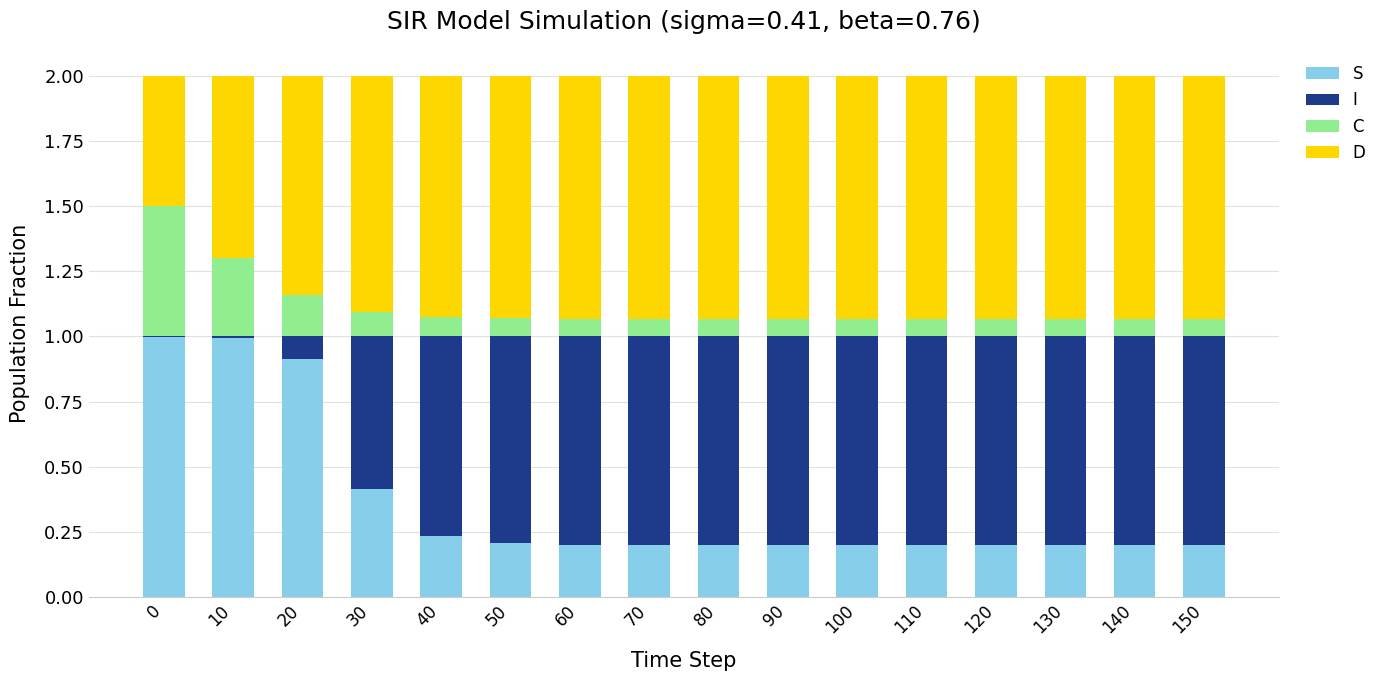

What are all the series names shown in the legend?

S, I, C, D